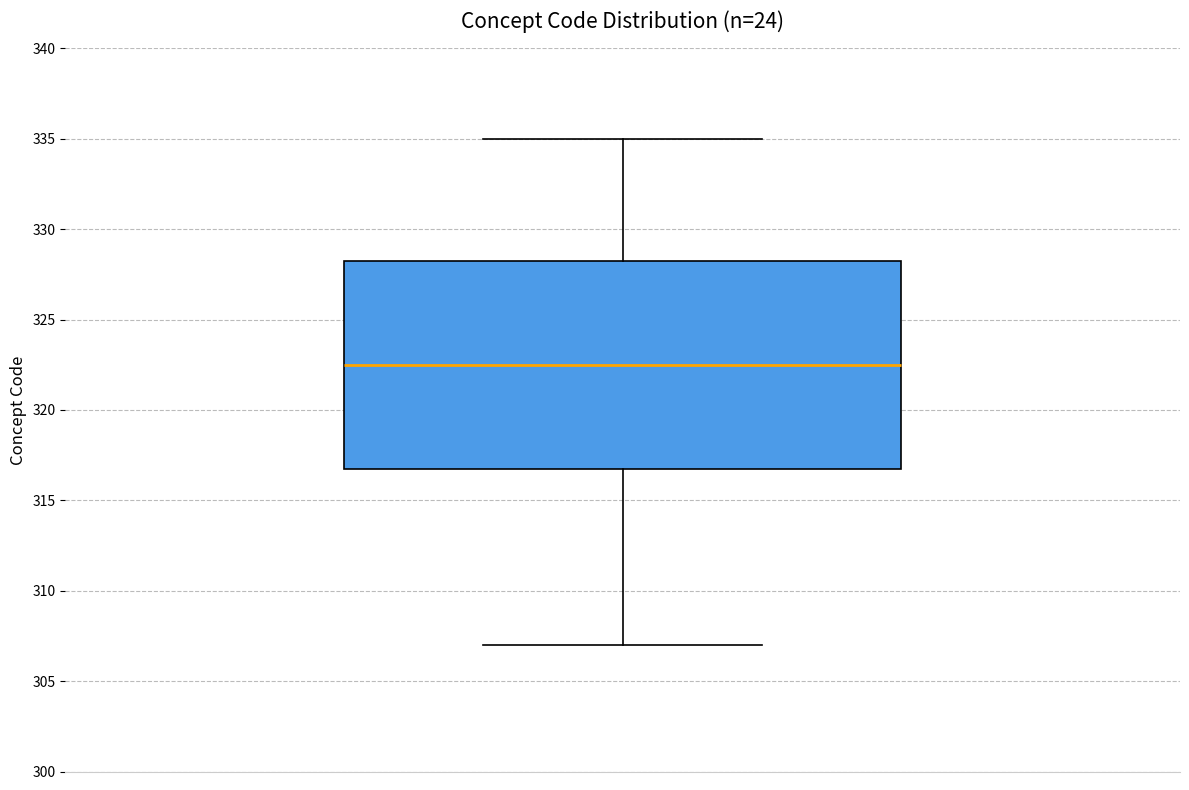

Where is the upper edge of the box on the y-axis? The values are not printed on the chart, so give them approximately, as read against the axis.

328.5